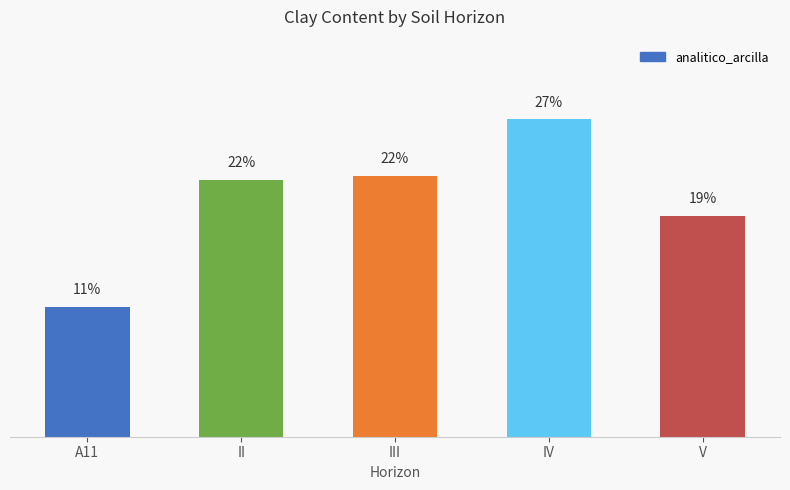

Where is the data nearest to the value 18?

V